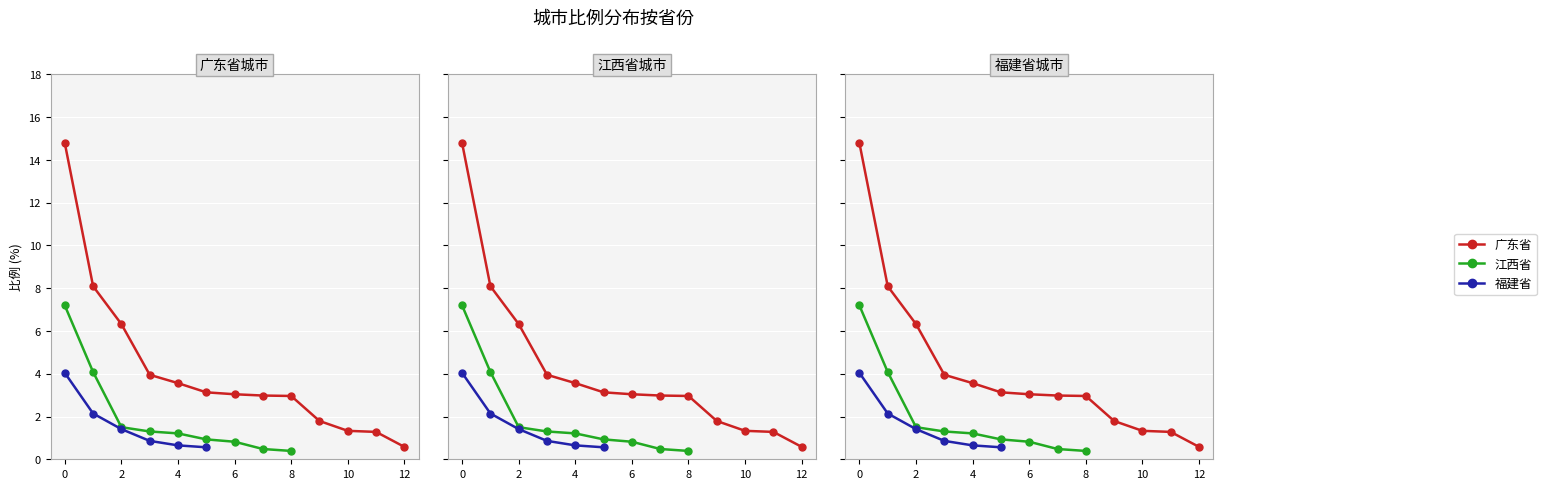

What is the sum of all 江西省 values?

53.8